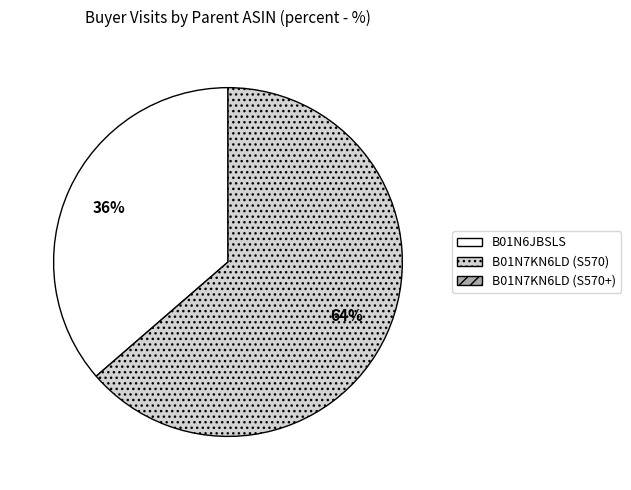

Does any single category account for the majority?

Yes